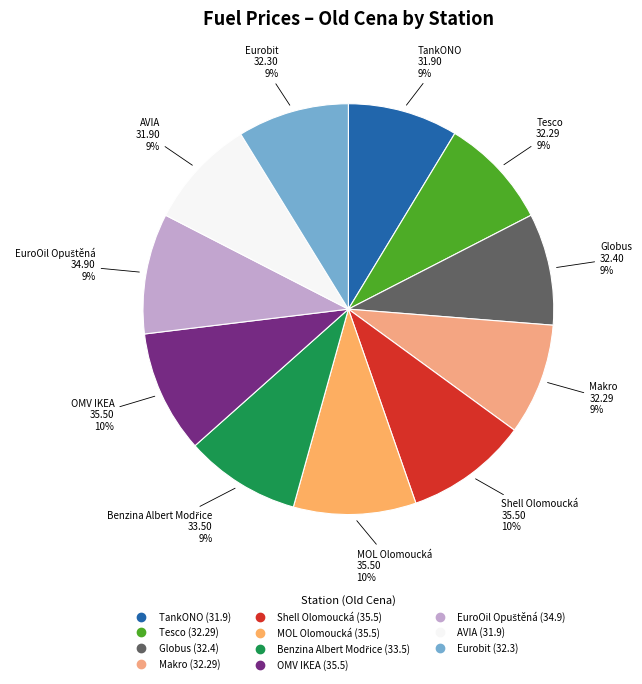

To the nearest percent, what percentage of the pie is Globus?

9%